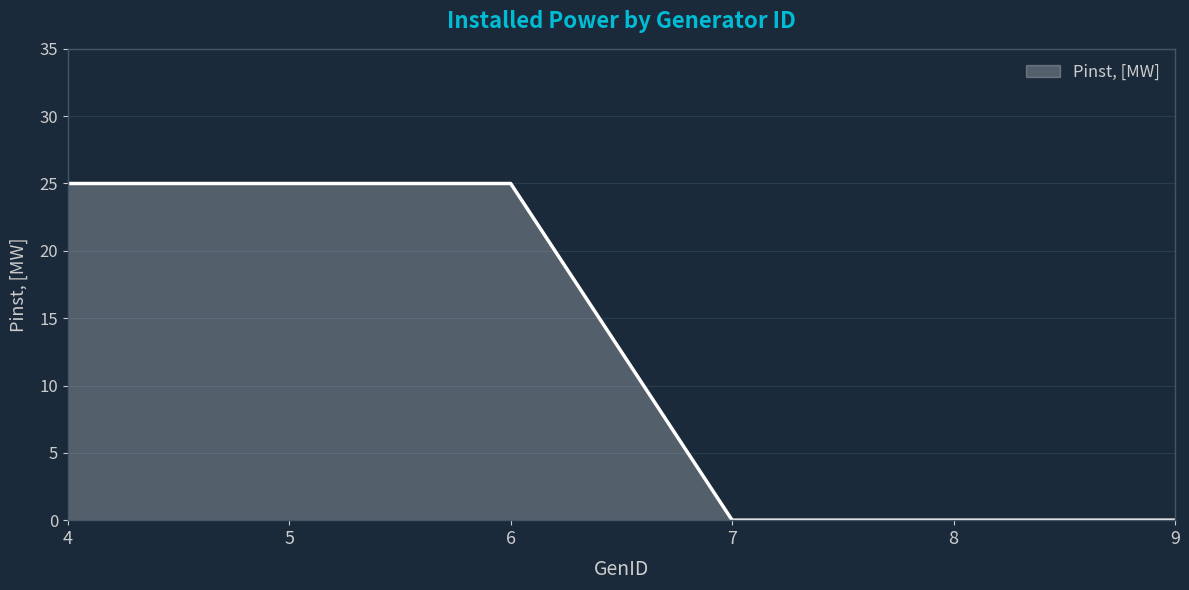

True or false: there are more than 2 points higher than both neighbors.

False